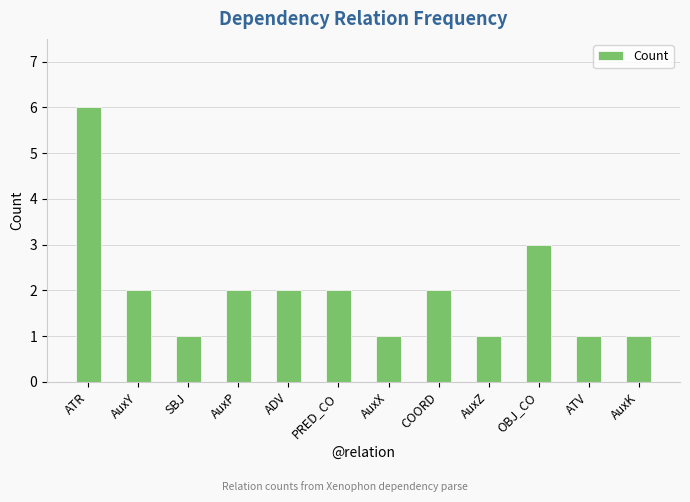

Approximately how many times larger is the value at AuxY compared to AuxP?

1.0